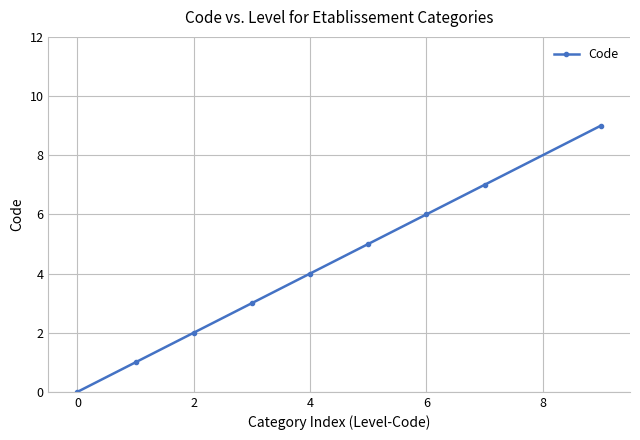

True or false: there are more than 0 points higher than both neighbors.

False